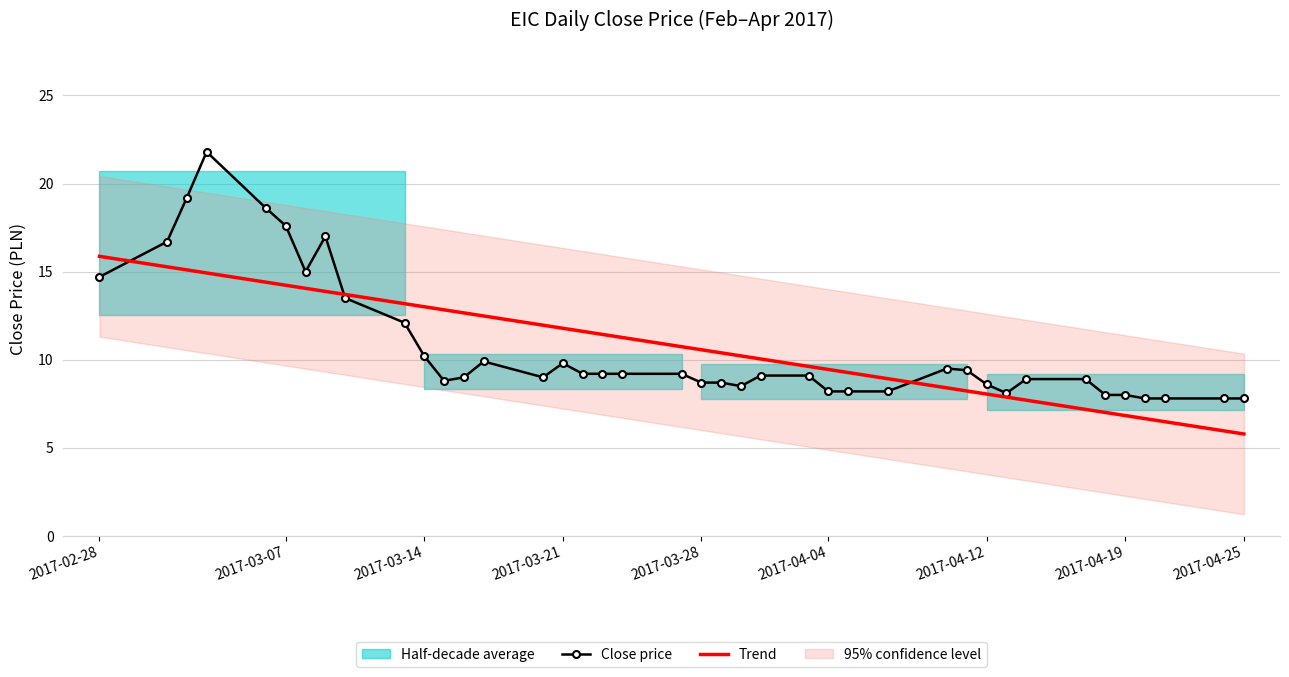

The chart shows a value of 3.4 at 20170405. True or false?

False